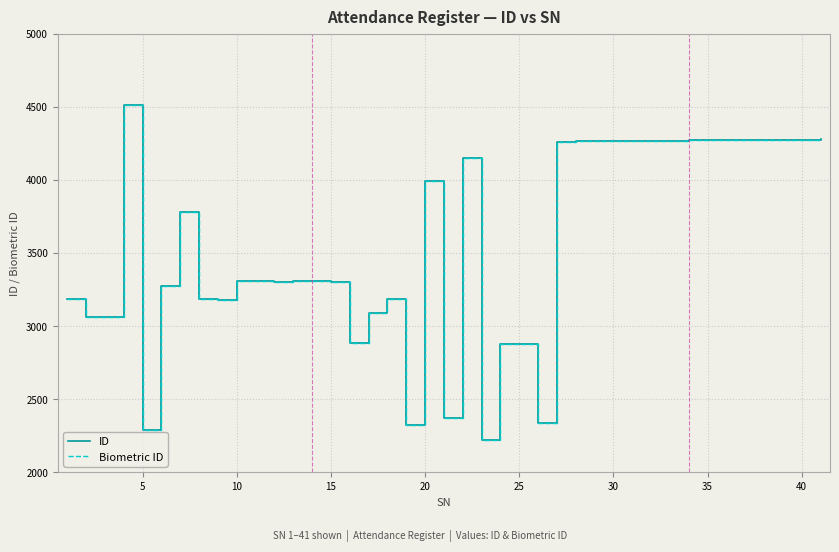

Does the chart have visible grid lines?

Yes